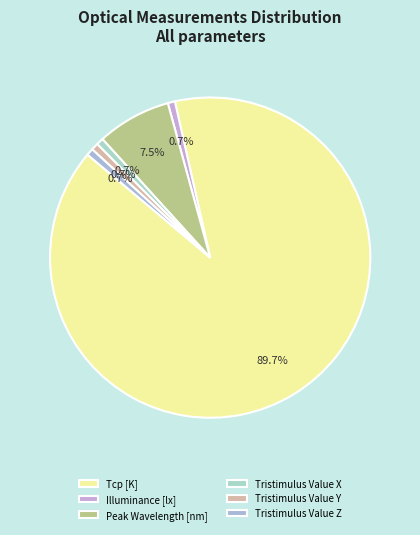

To the nearest percent, what is the average slice percentage?

17%